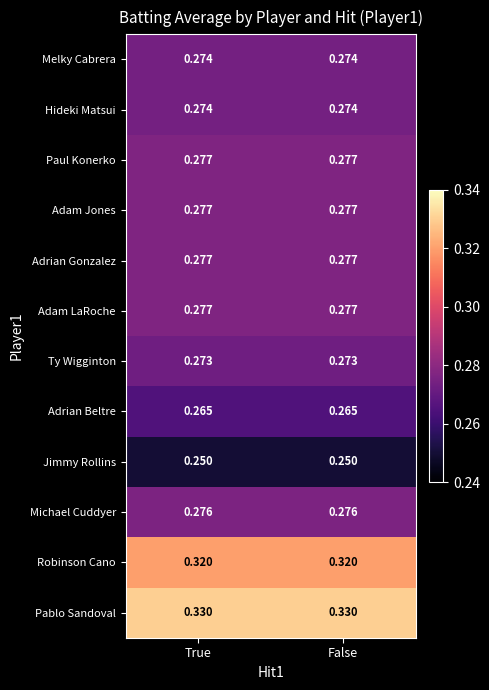

Is the value of Adam Jones at True greater than the value of Hideki Matsui at True?

Yes